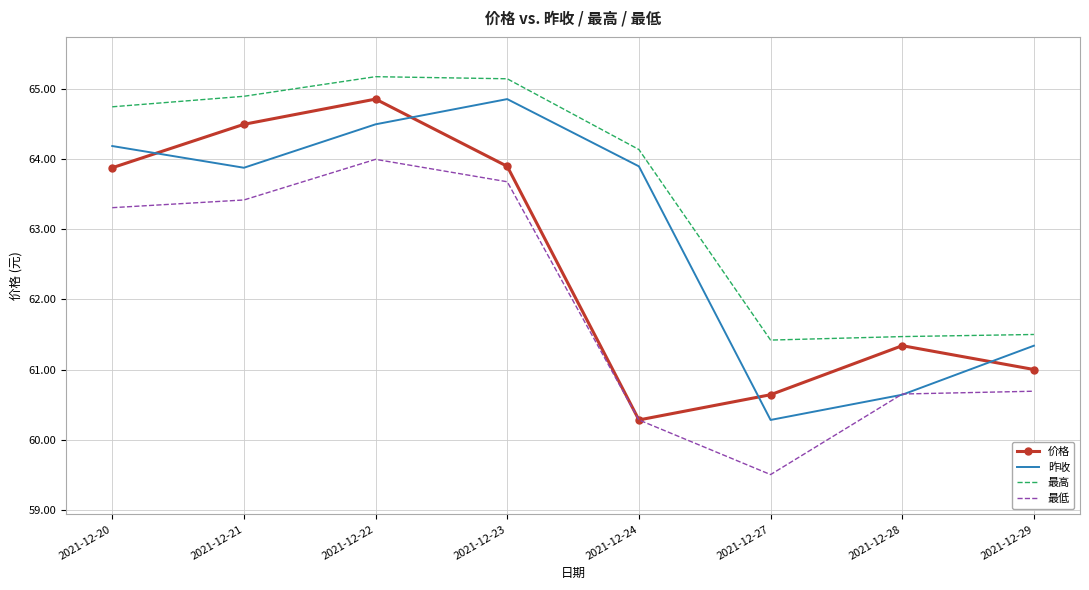

At which label is 价格 closest to 62?

2021-12-28